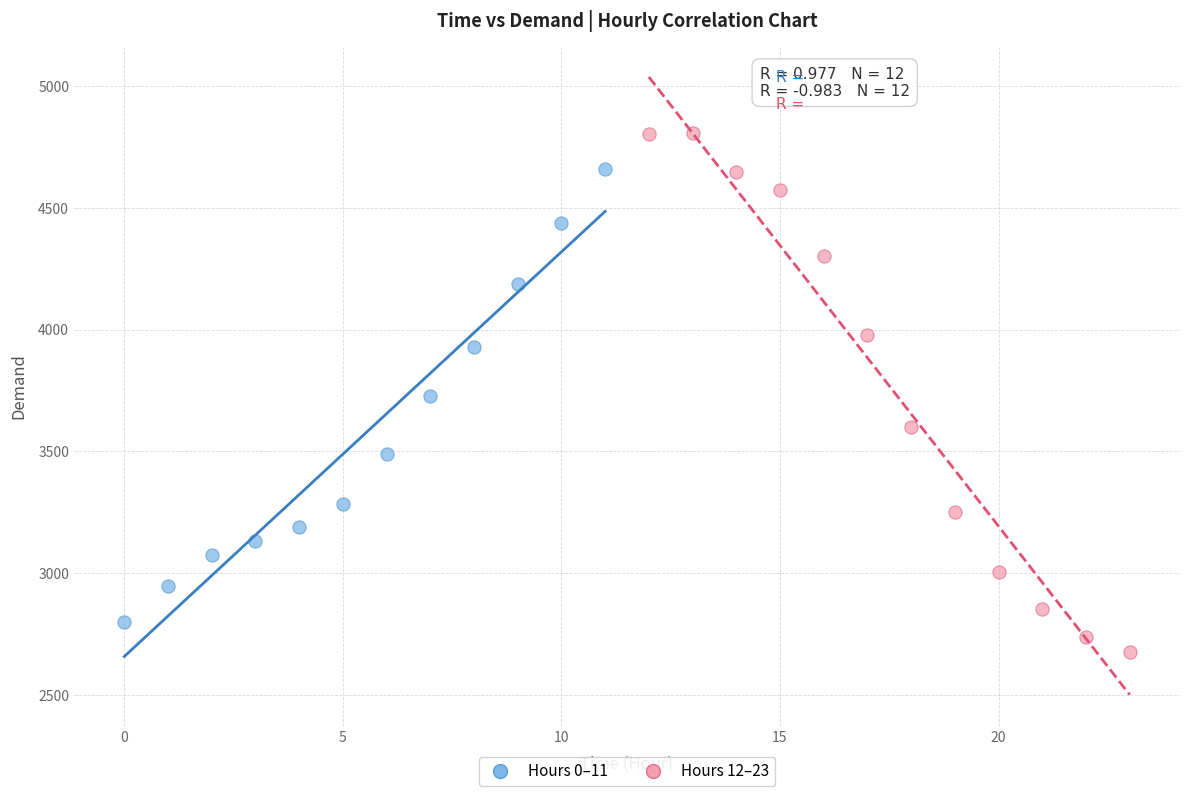

Which series reaches the maximum Y coordinate?

Hours 12–23